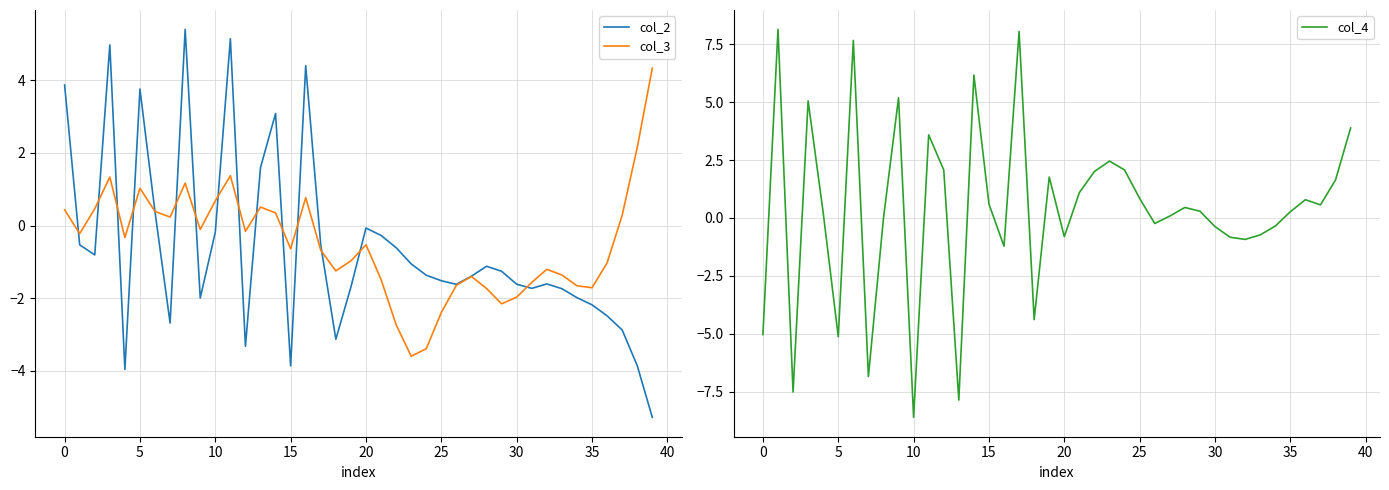

What is the difference between the second highest and second lowest values in the col_3 series?

5.5